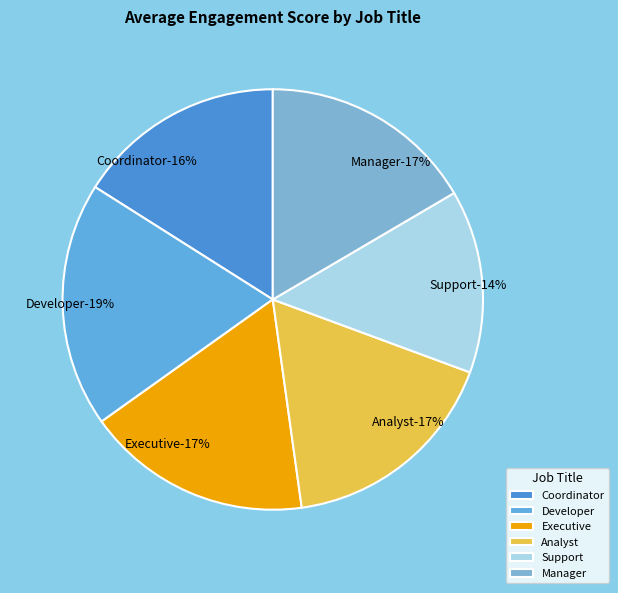

What is the largest slice in the pie chart?

Developer